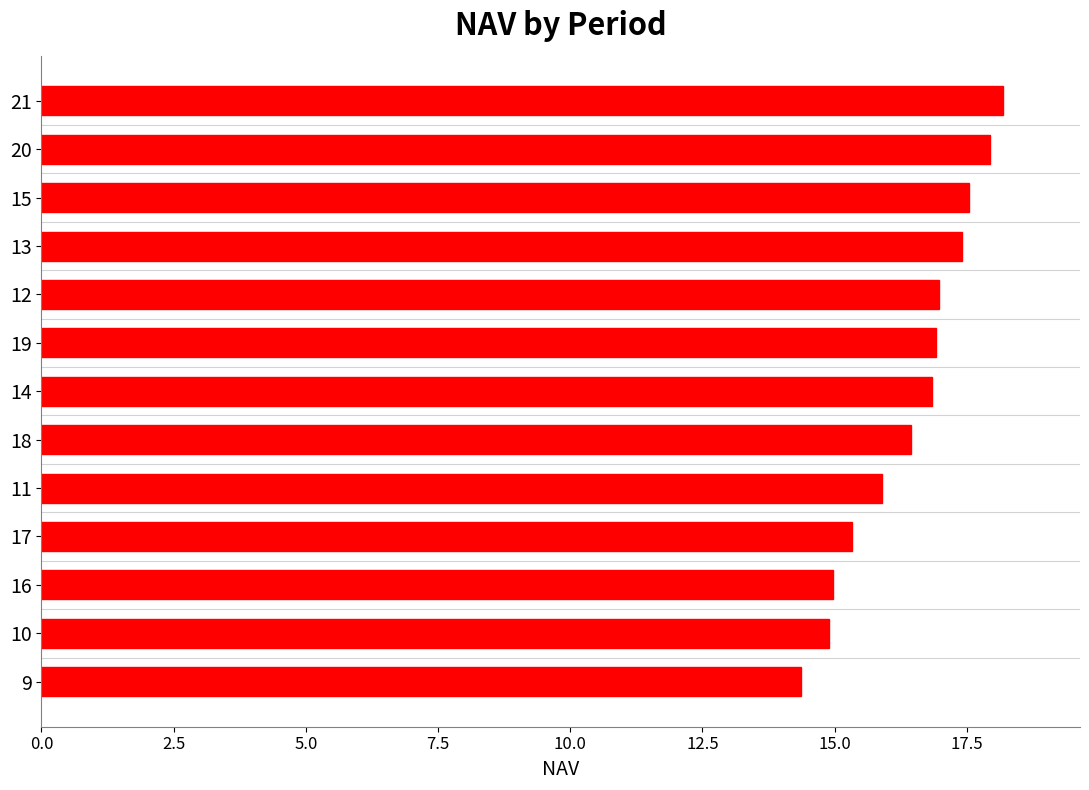

What is the sum of all values?

213.7